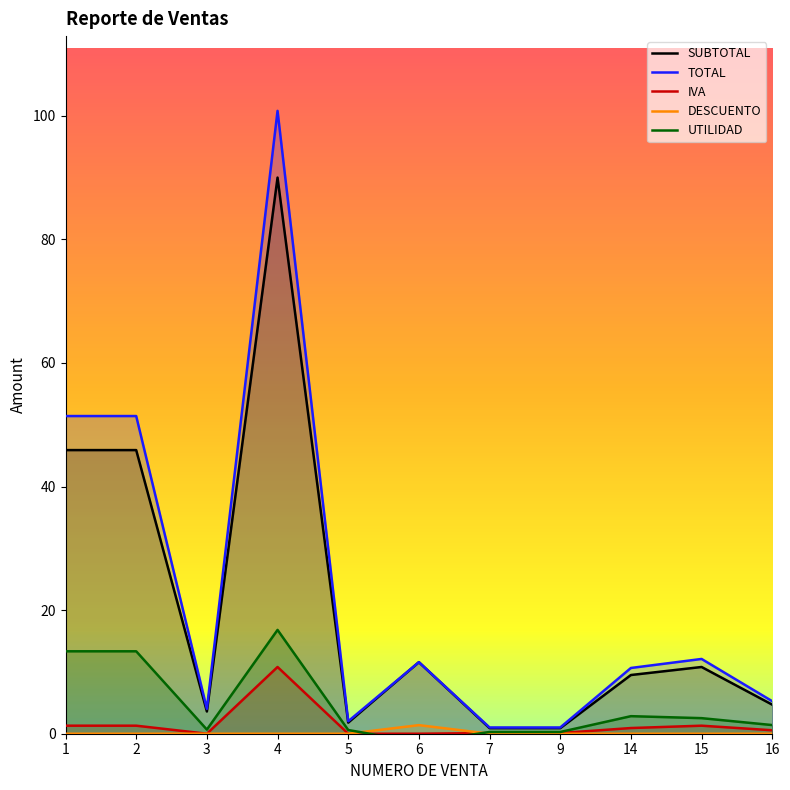

What is the value of the IVA point at the 2nd from the left?

1.3